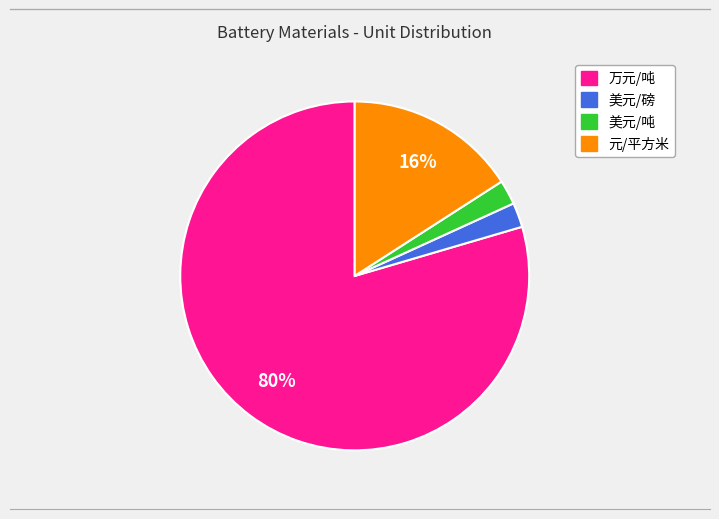

Is there a majority slice in this chart?

Yes